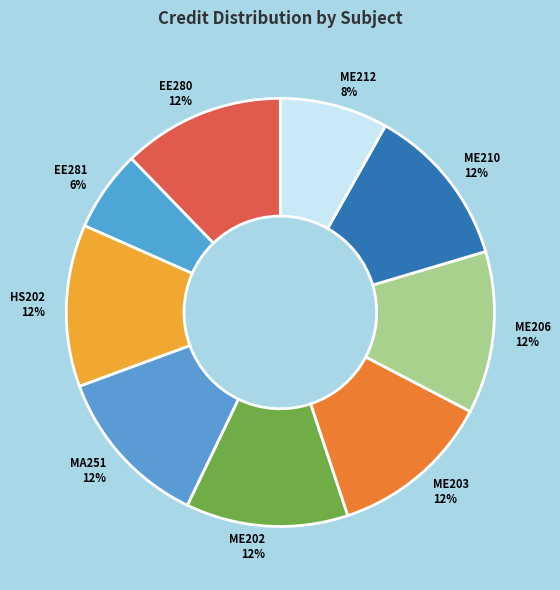

True or false: ME210 accounts for 5% of the total.

False